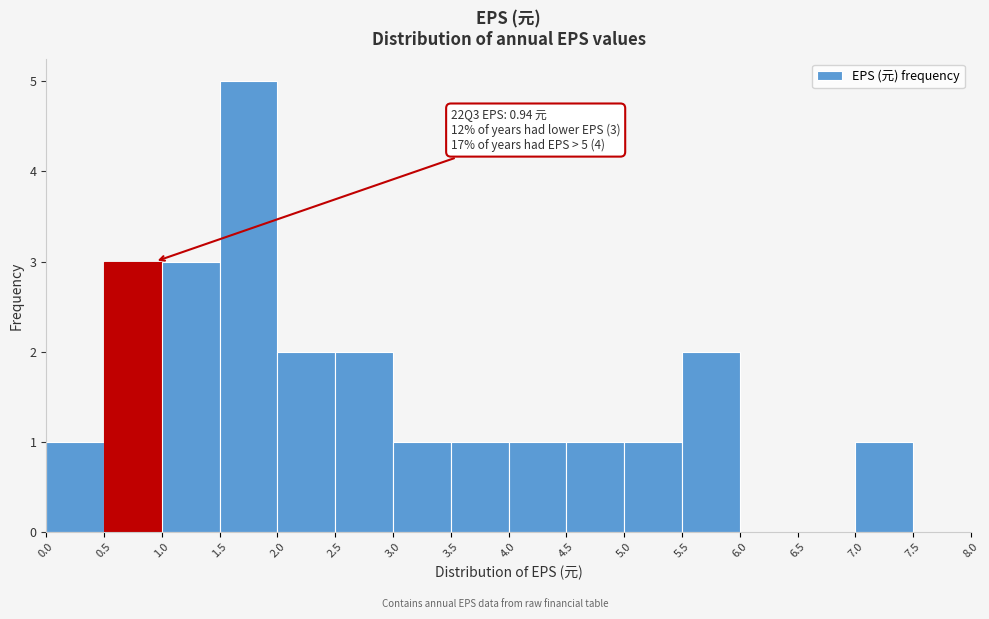

Over which range of the x-axis is the bar tallest?

1.5 to 2.0